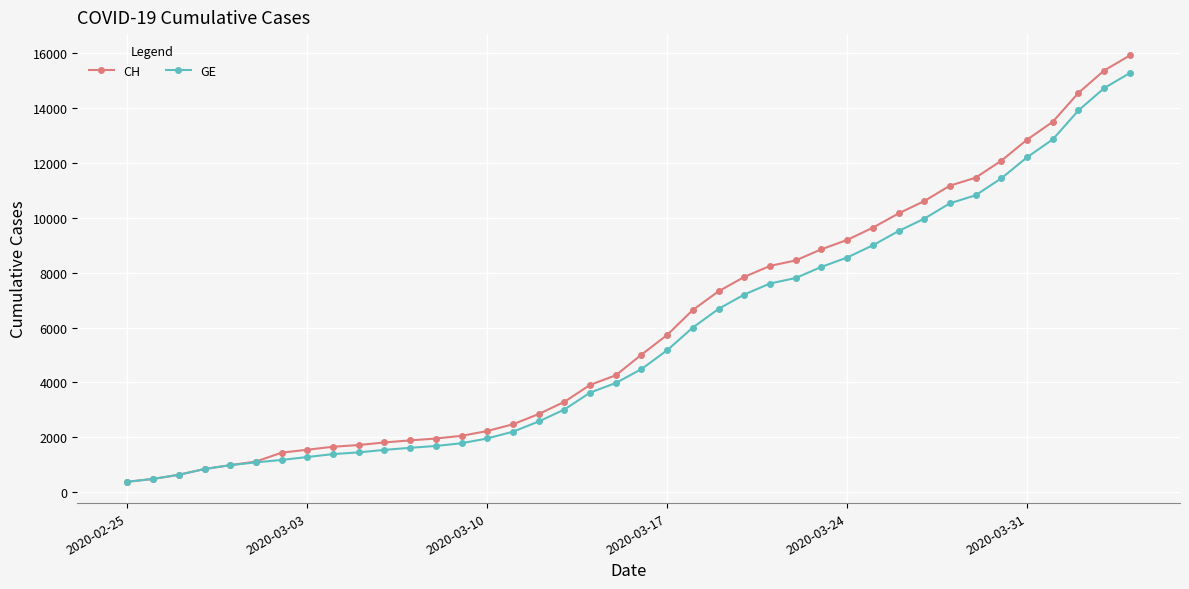

How many lines are shown in the chart?

2